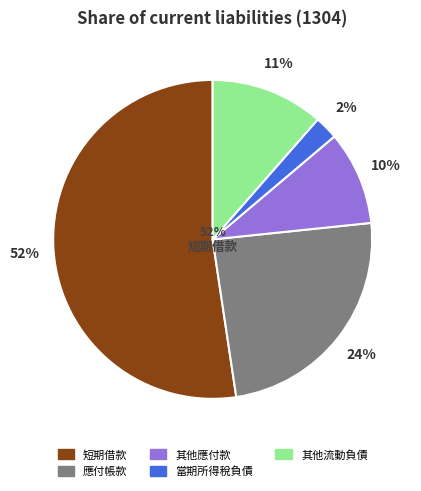

Is it true that 應付帳款 is 16% of the pie?

False